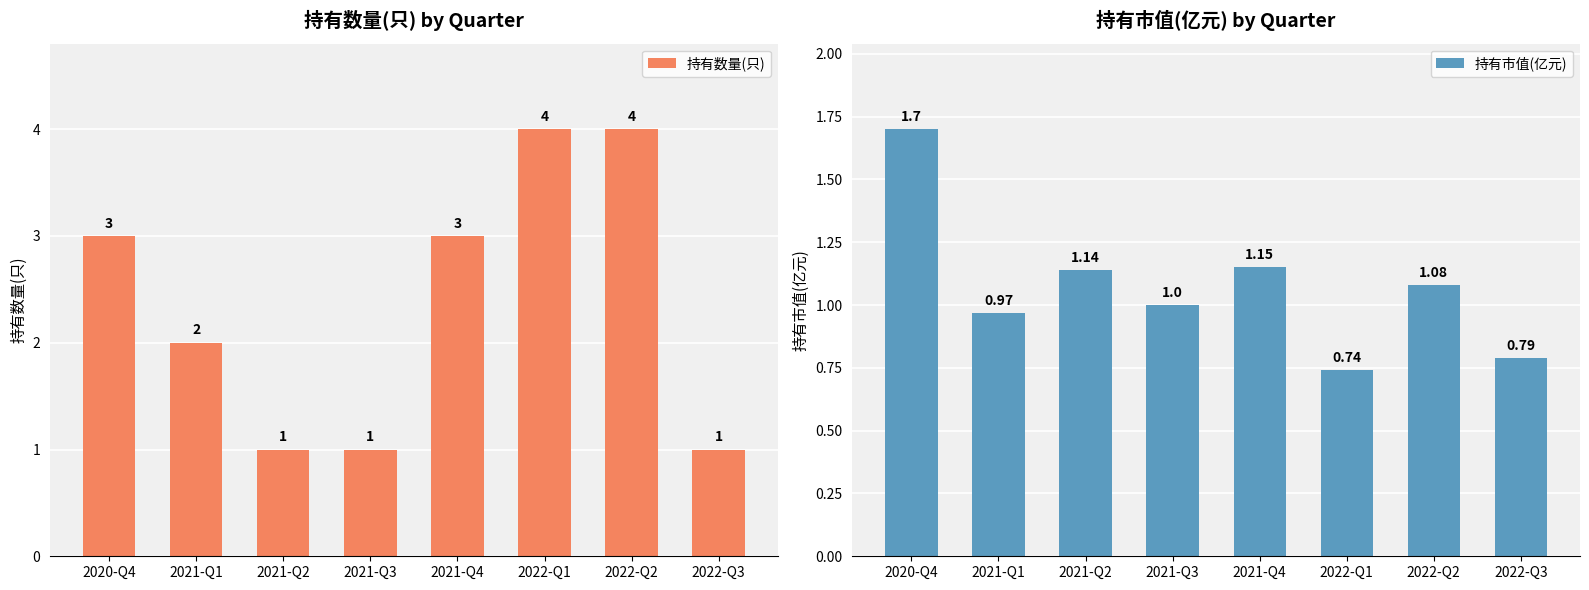

Between 2021-Q1 and 2022-Q2, which is larger?

2022-Q2